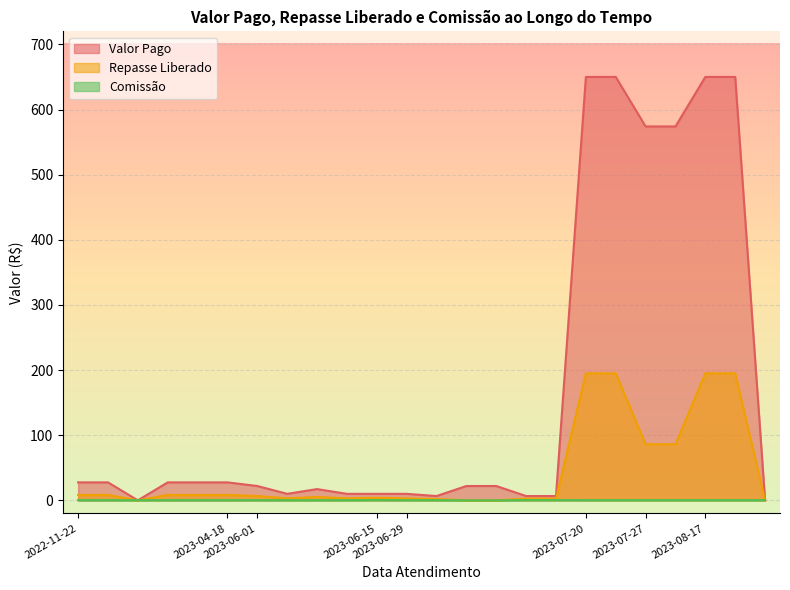

What is the greatest value displayed?

650.0